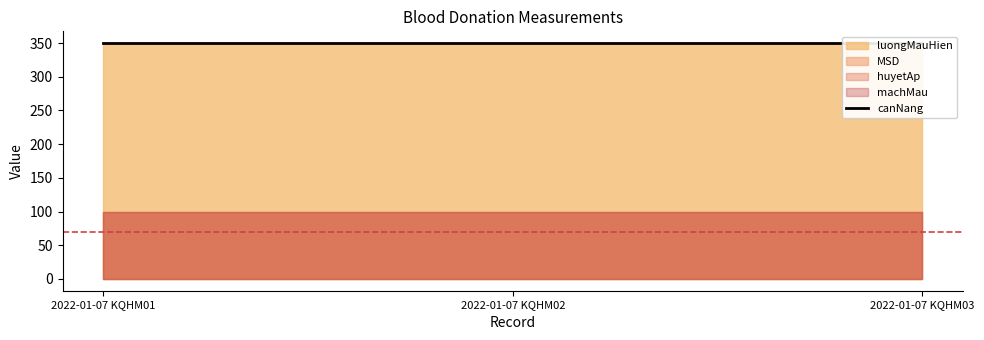

Is it true that canNang equals 40 at 2022-01-07 KQHM01?

False